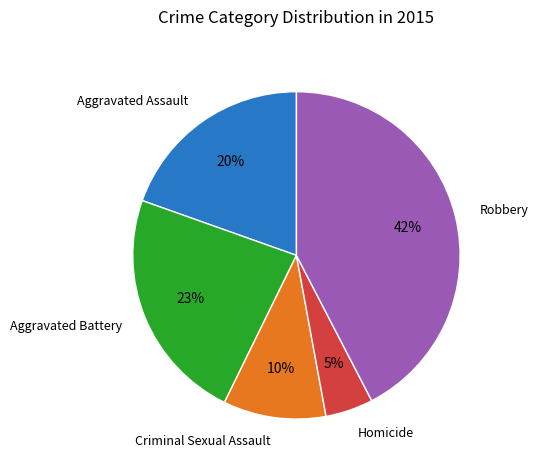

Is Aggravated Battery the majority of the pie?

No